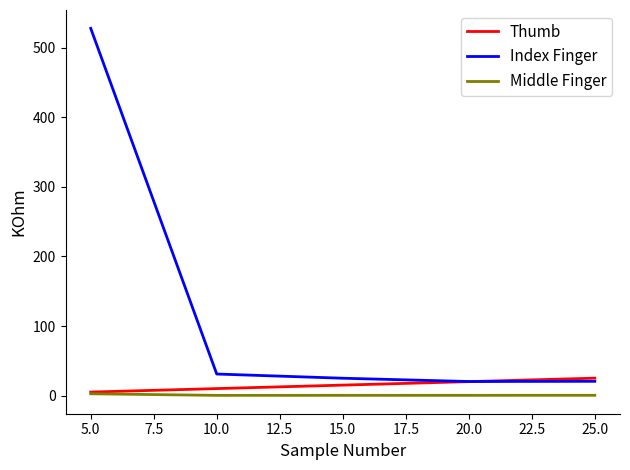

True or false: Middle Finger and Index Finger cross at least once.

False